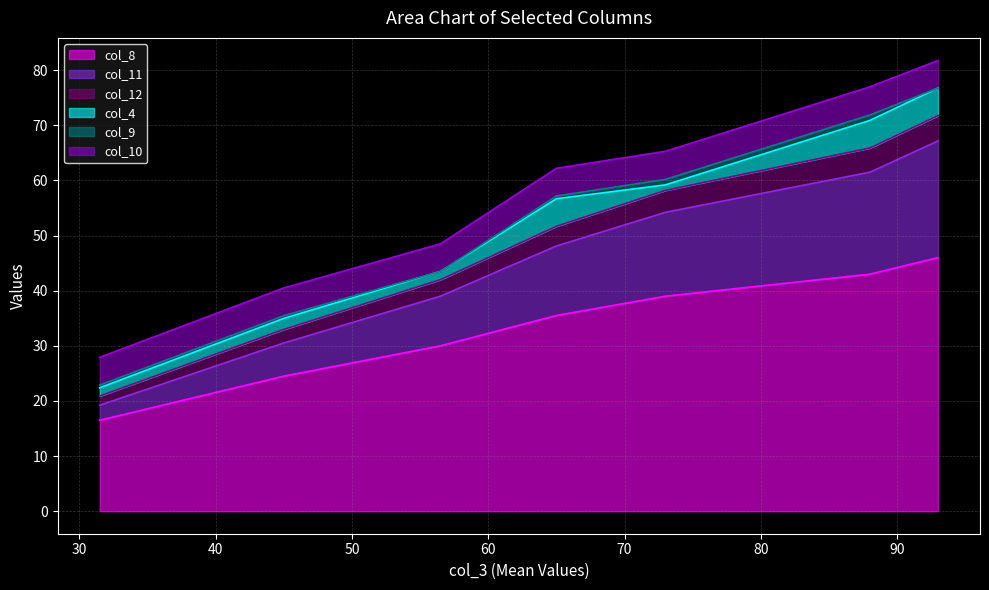

What is the lowest value of the col_8 series?

16.5